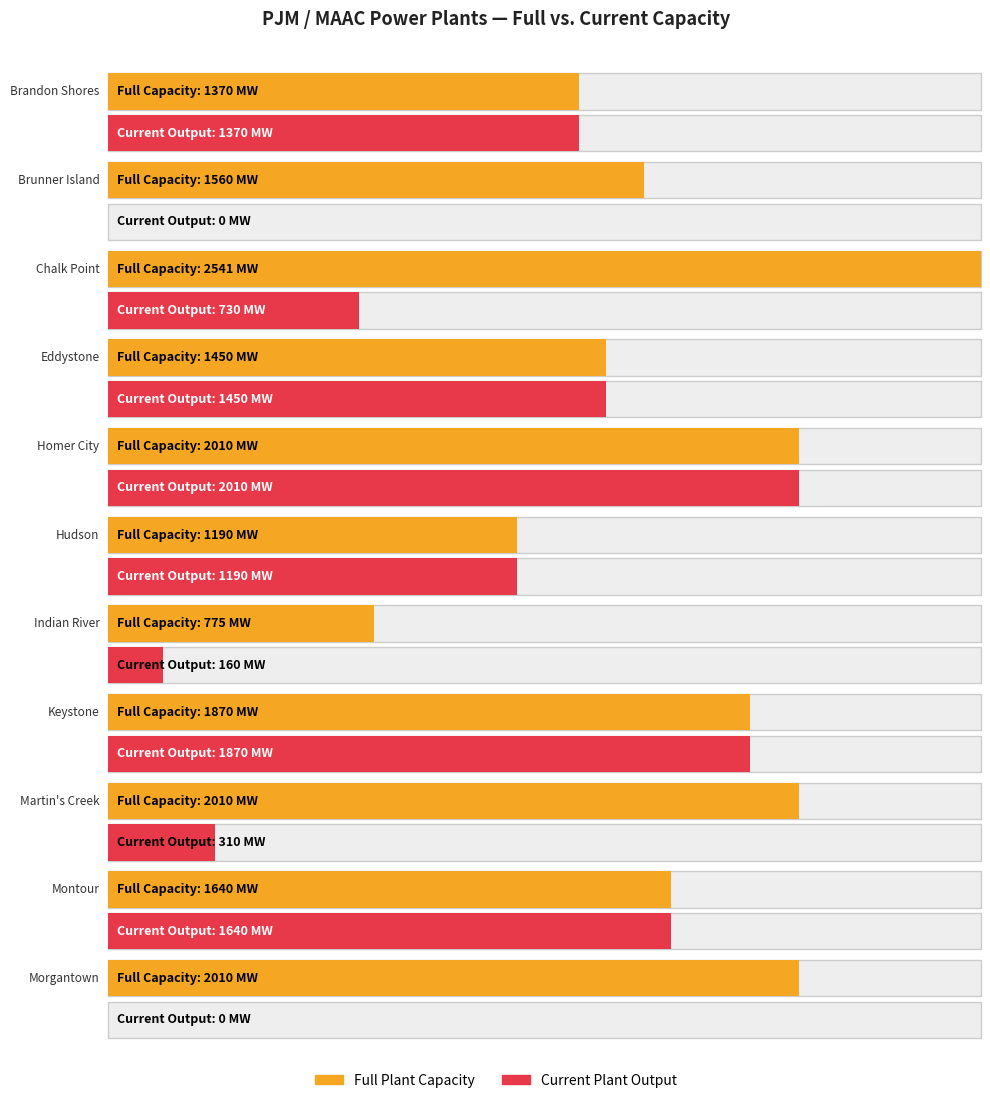

Does the chart contain stacked bars?

No